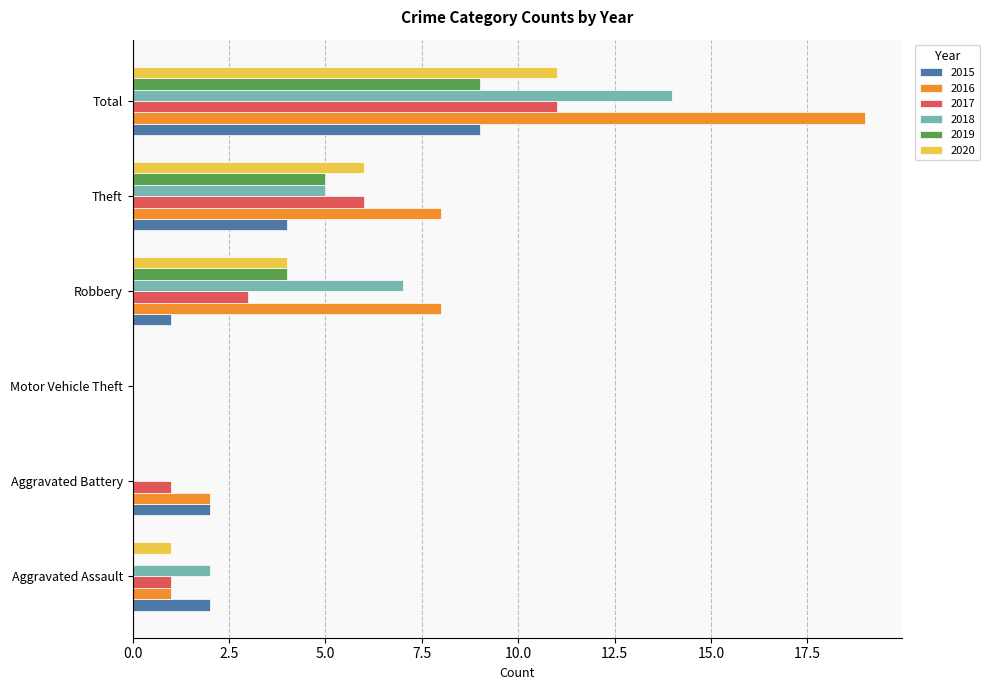

The 2018 series shows 14 at Total. True or false?

True